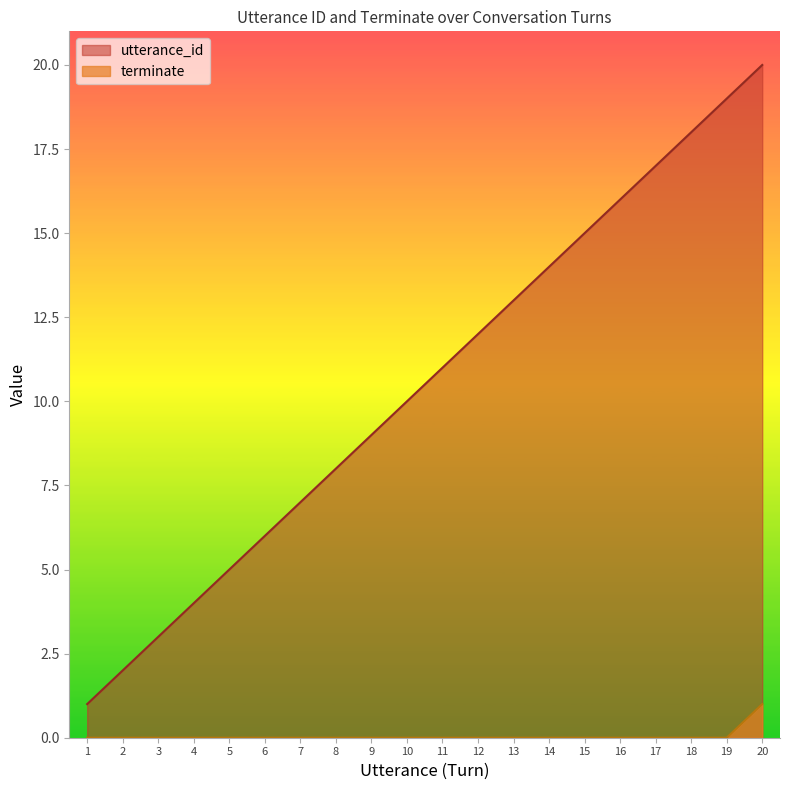

Reading right to left, list all the values displayed in this chart.

utterance_id: 20	19	18	17	16	15	14	13	12	11	10	9	8	7	6	5	4	3	2	1
terminate: 1	0	0	0	0	0	0	0	0	0	0	0	0	0	0	0	0	0	0	0